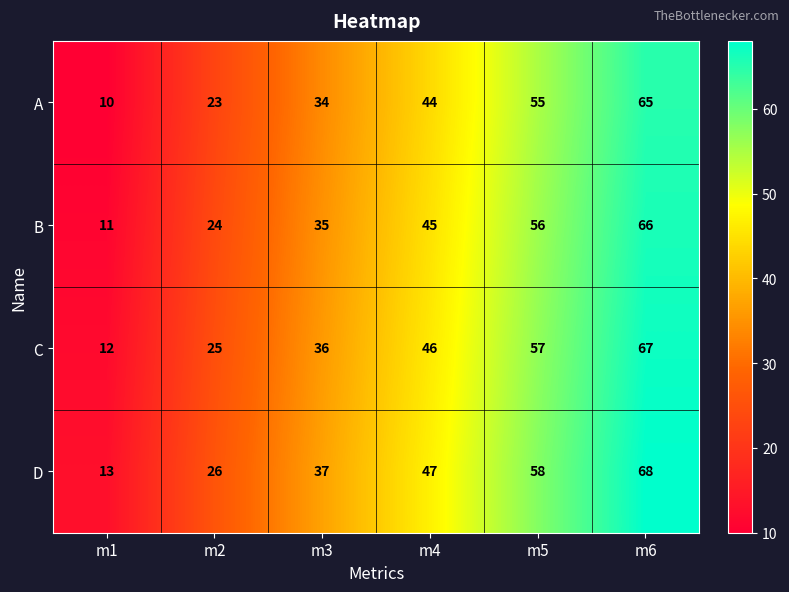

What is the difference between the B values at m6 and m4?

21